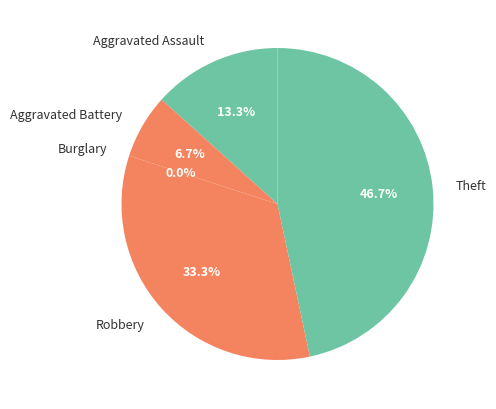

What is the change in value from Aggravated Assault to Robbery?

+3